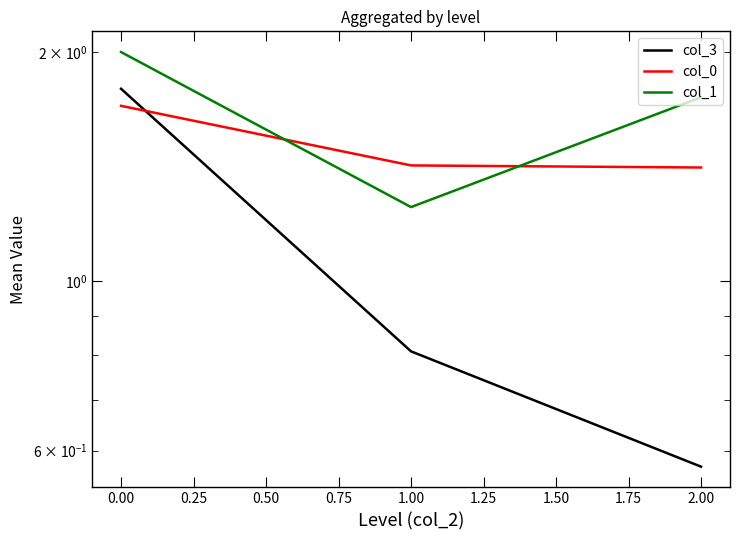

Is it true that col_1 equals 3.2 at 0.00?

False